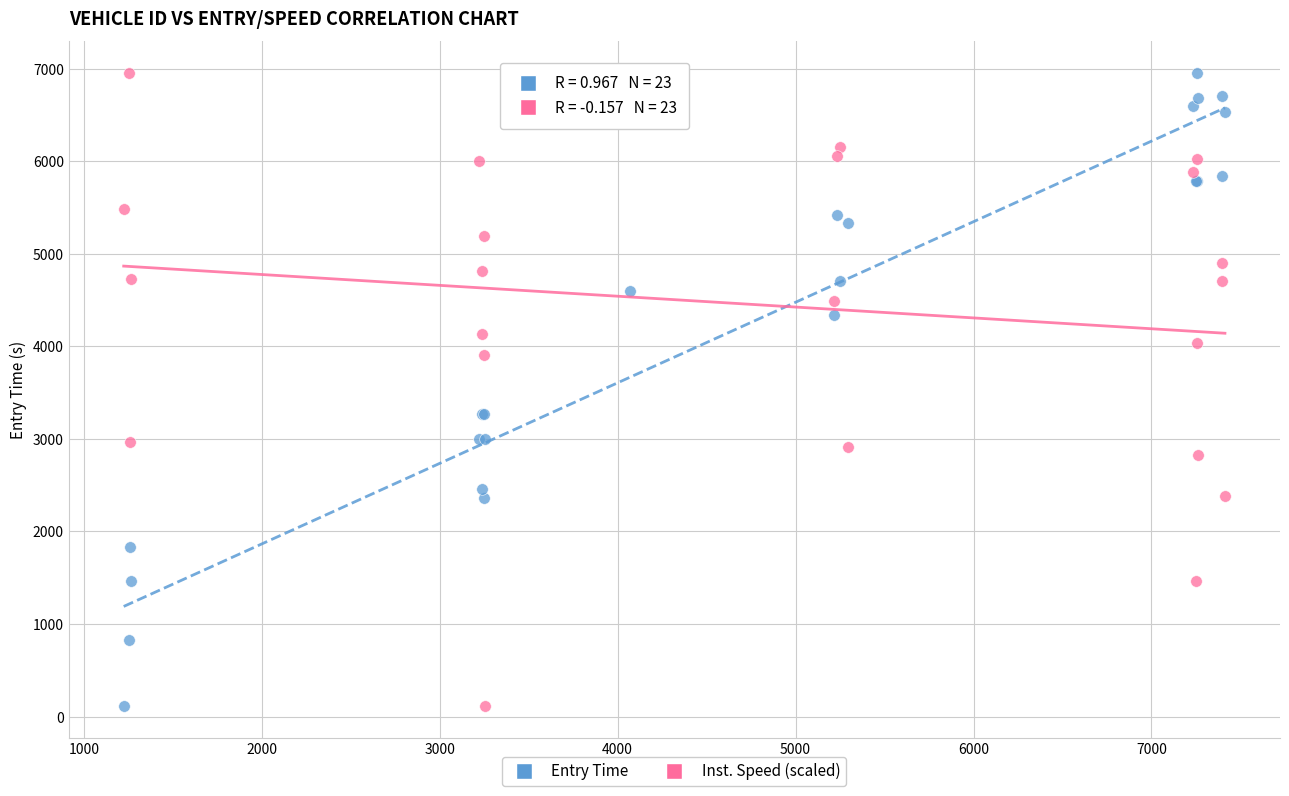

What is the X range (max minus min) for the scatter plot?

6189.0